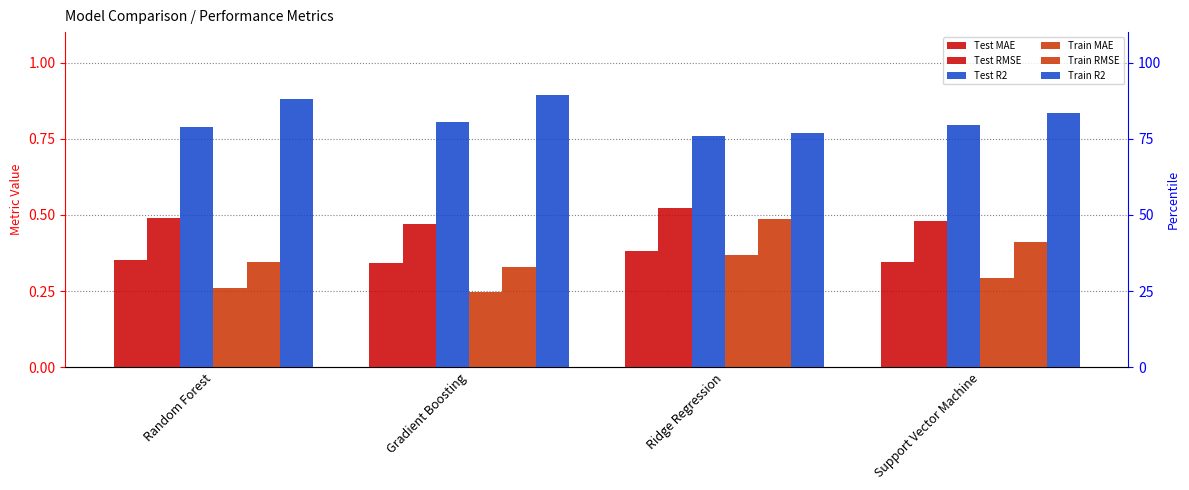

What is the maximum value for Train MAE?

0.4